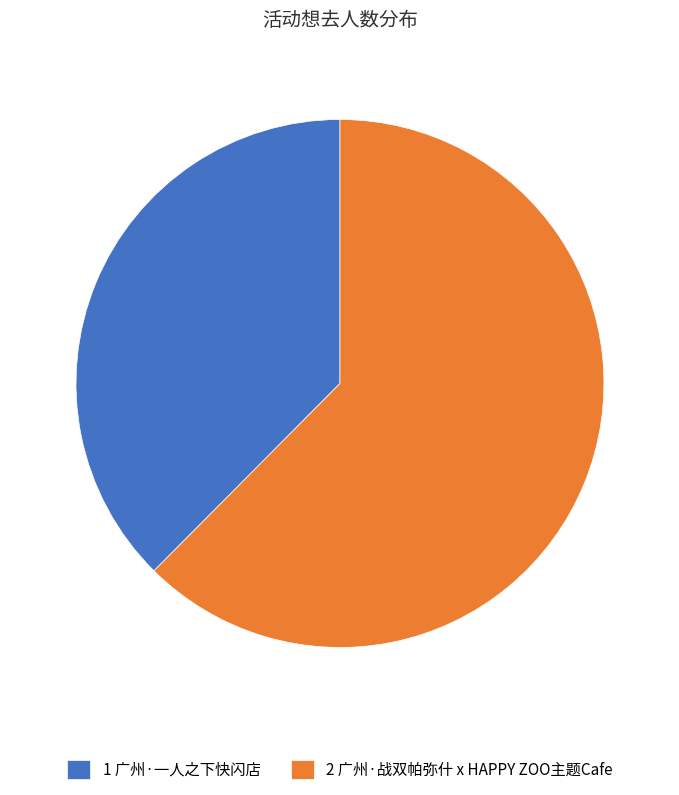

How many segments does this pie chart have?

2